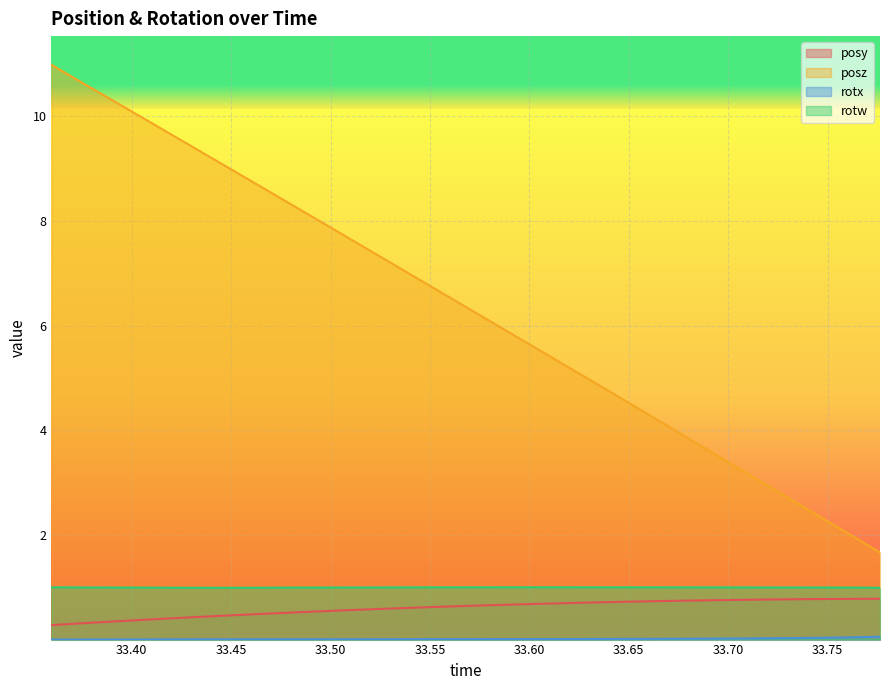

What position from the left is 33.65125?

22